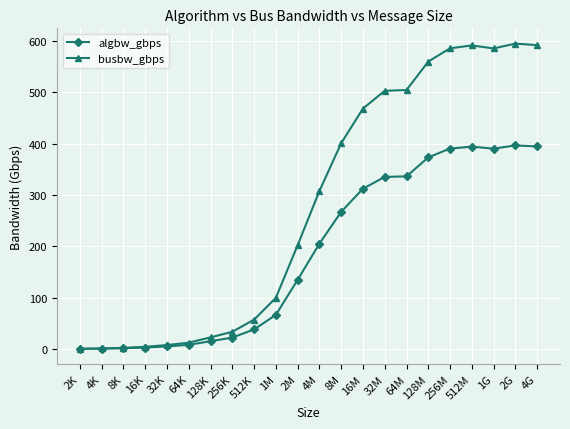

Which series has the largest range (max minus min)?

busbw_gbps